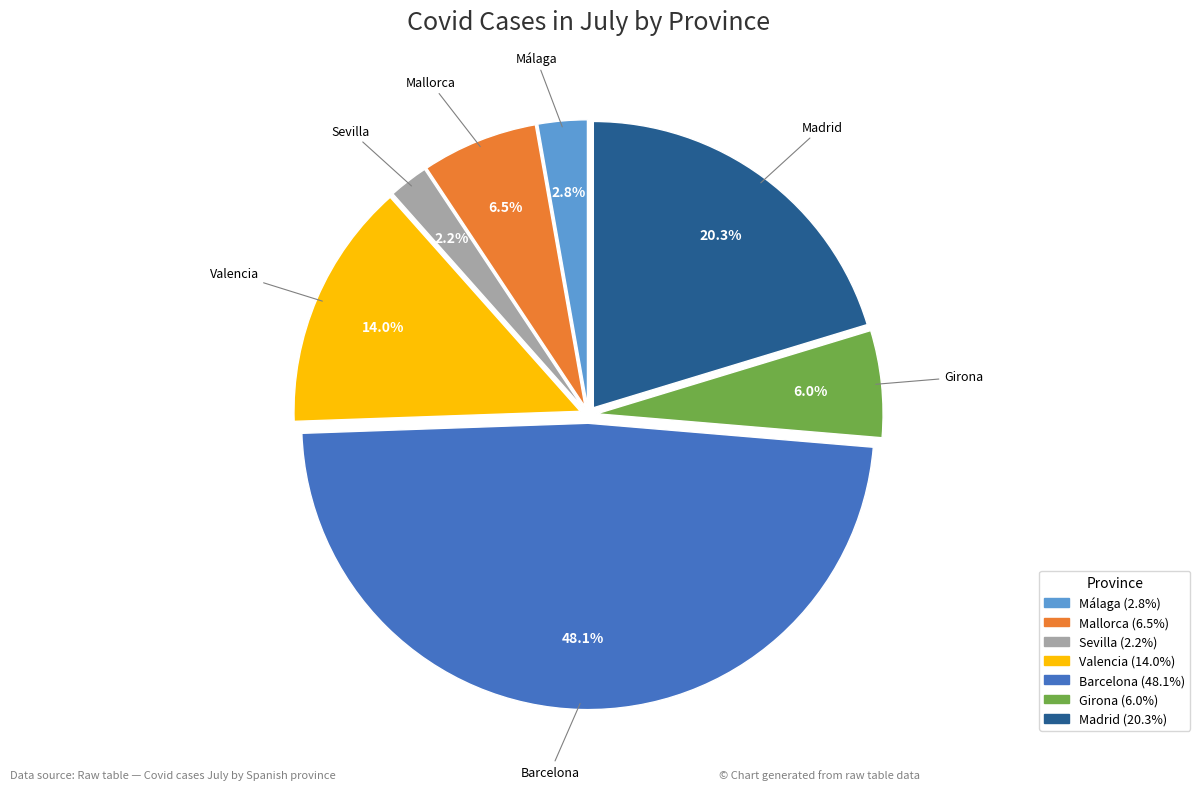

True or false: Barcelona accounts for 62% of the total.

False